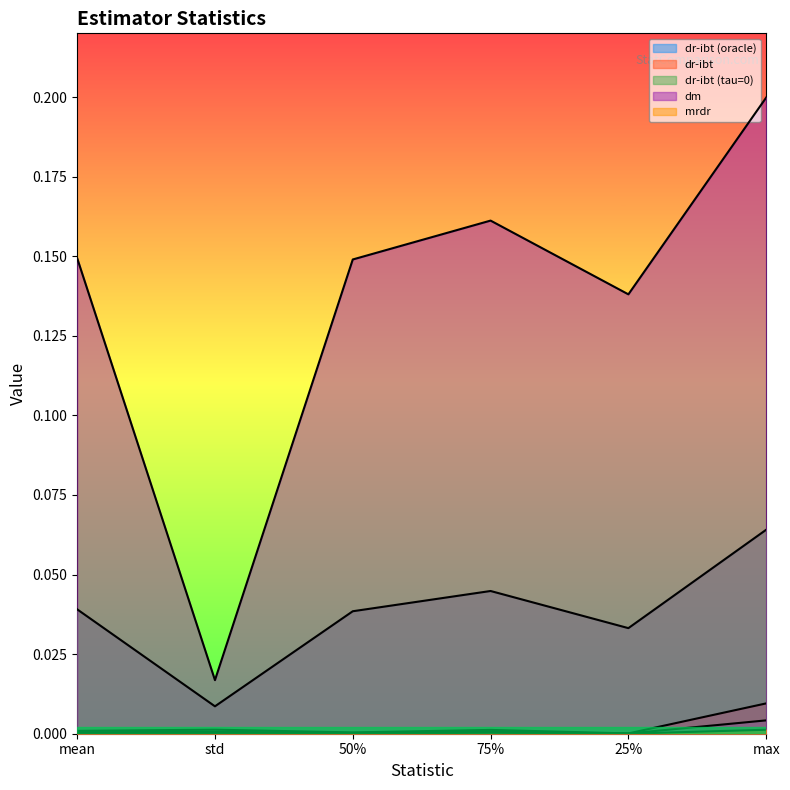

What is the sum of the dr-ibt (tau=0) values at 50% and 75%?

0.1